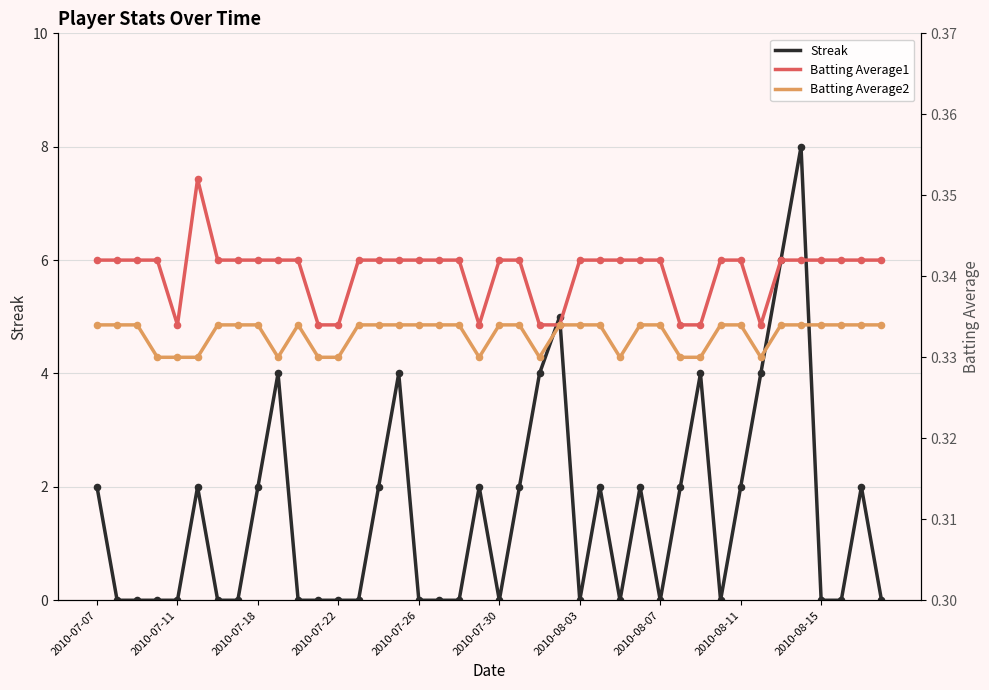

Which series contains the lowest Y value?

Streak